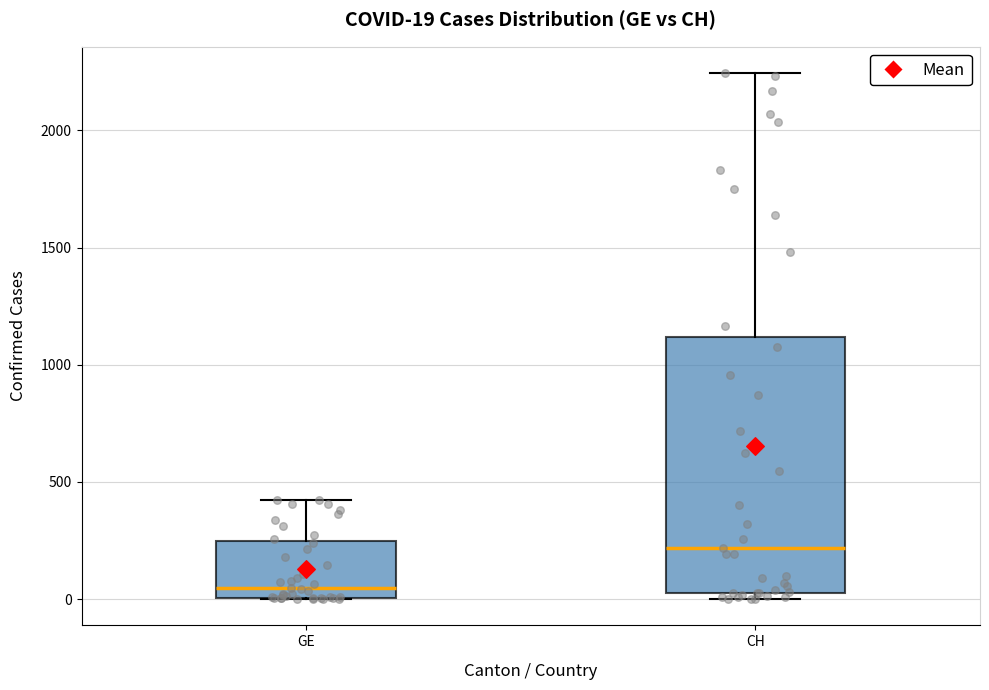

Comparing the boxes themselves (not the whiskers), which one is the tallest?

CH